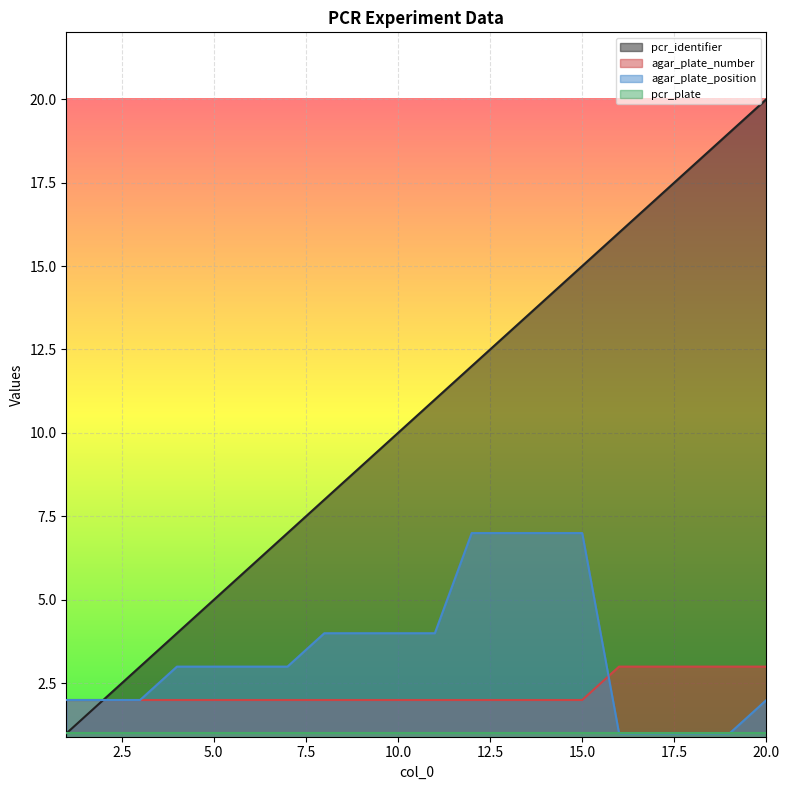

True or false: agar_plate_number has more than 2 points higher than both neighbors.

False